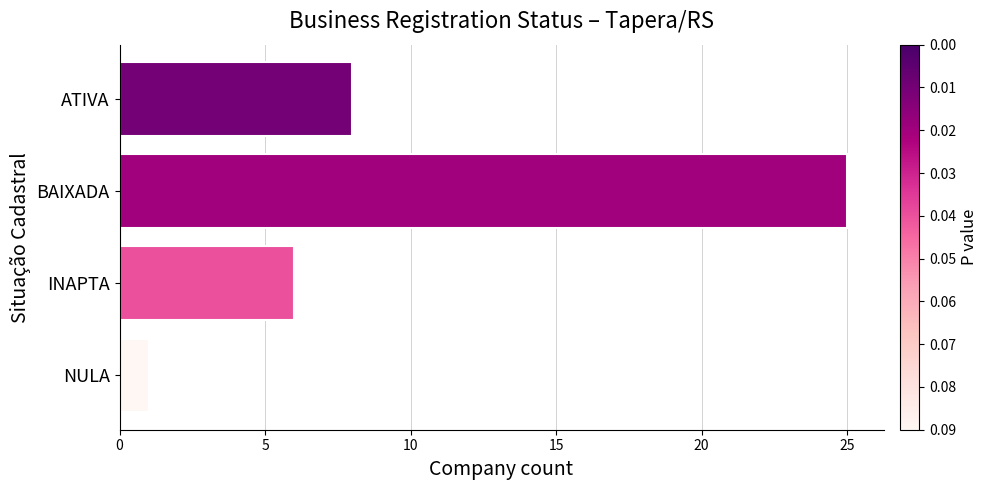

List the labels in order of value, smallest first.

NULA, INAPTA, ATIVA, BAIXADA